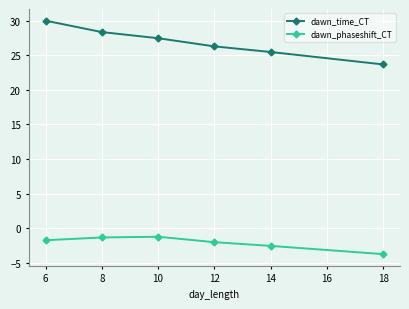

What is the average value of the dawn_phaseshift_CT series?

-2.1